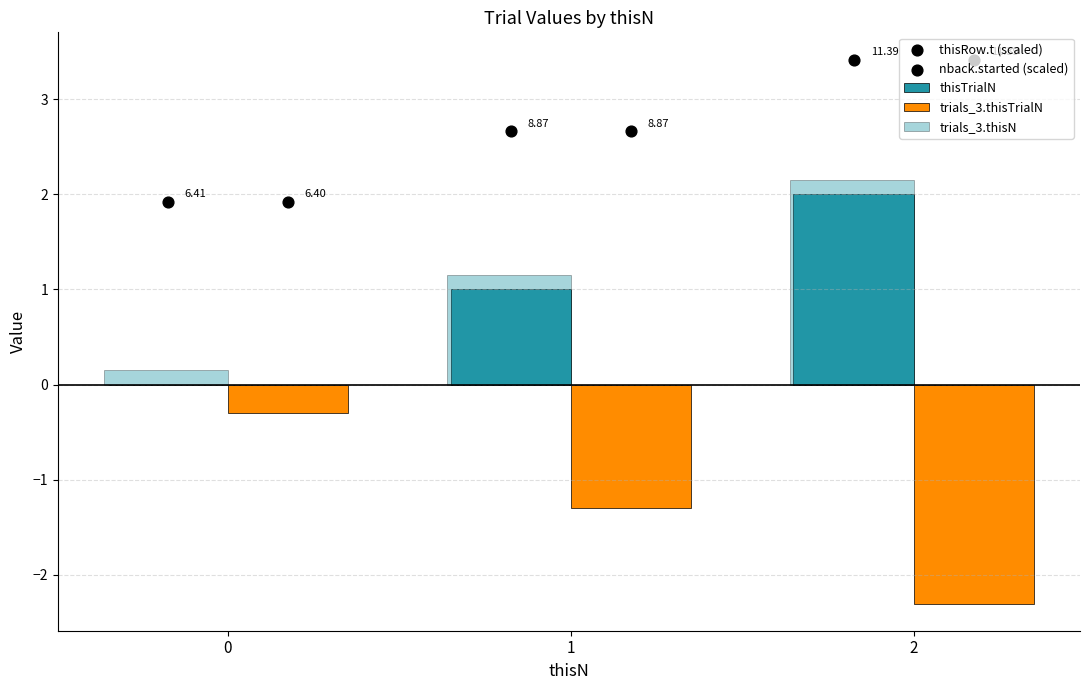

What are all the series names shown in the legend?

thisTrialN, trials_3.thisTrialN, trials_3.thisN, thisRow.t (scaled), nback.started (scaled)